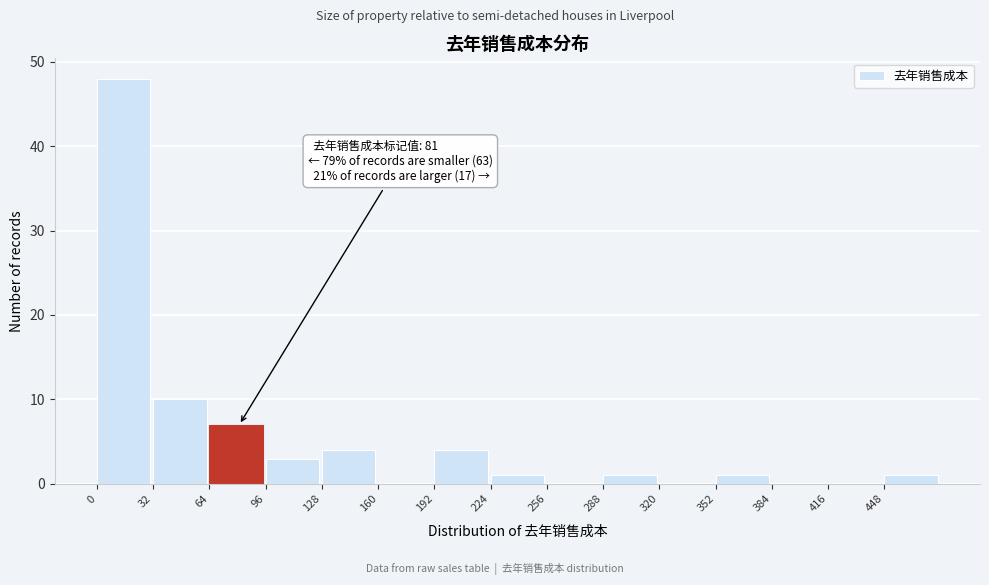

Which range on the x-axis has the tallest bar?

0 to 32